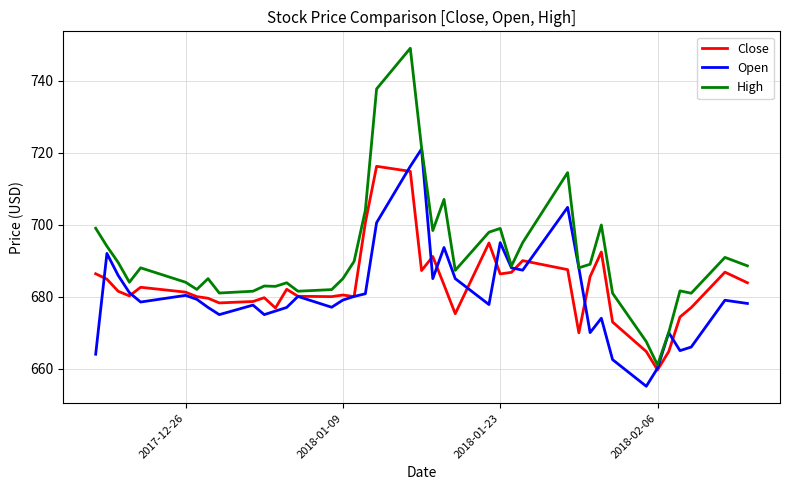

Count the number of data series in this chart.

3